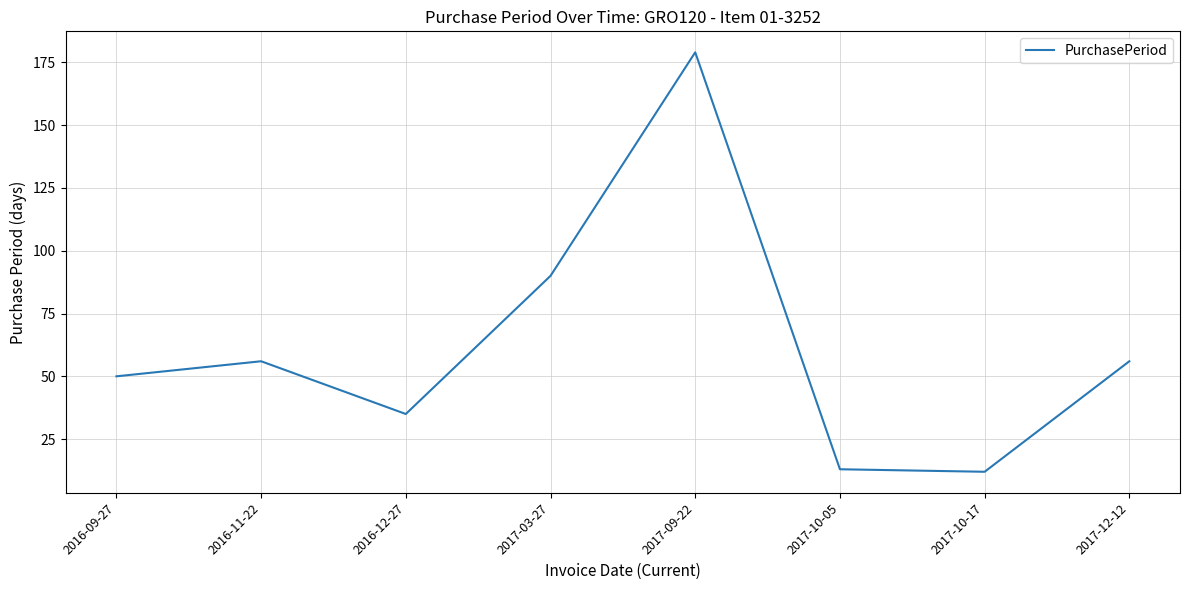

What is the change in value from 2016-09-27 to 2017-10-05?

-37